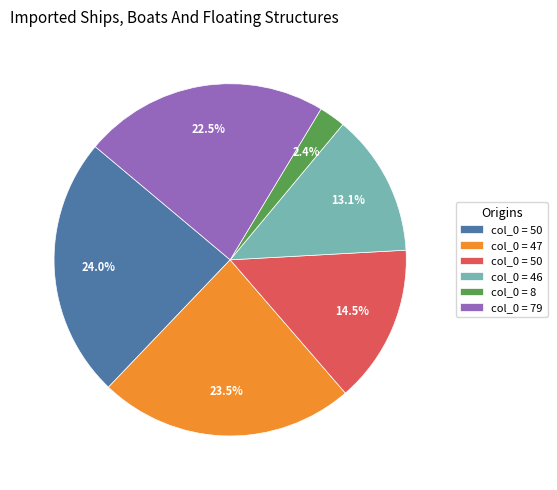

Is there any slice that represents more than half of the pie?

No